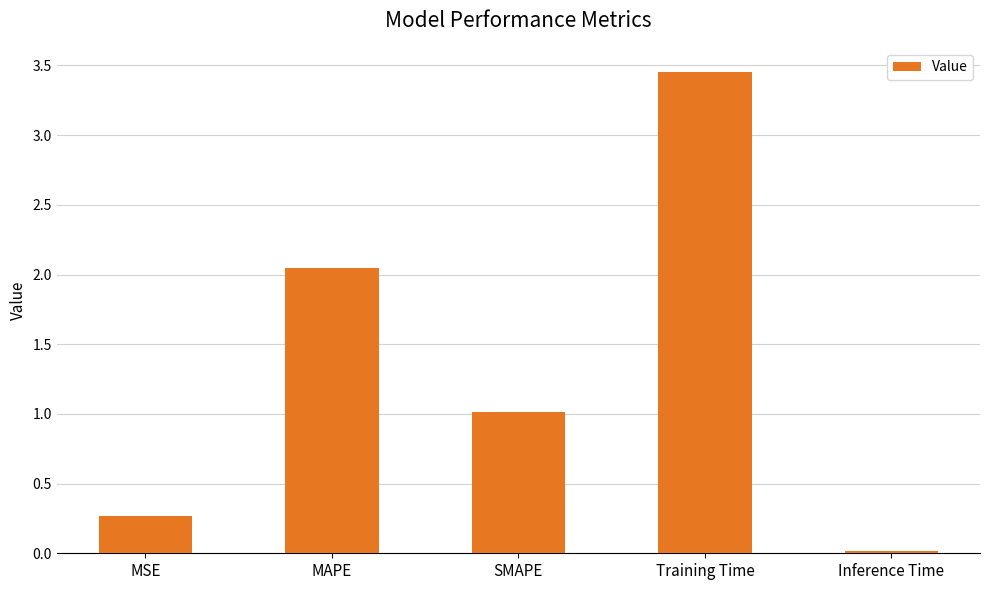

List the labels in order of value, smallest first.

Inference Time, MSE, SMAPE, MAPE, Training Time